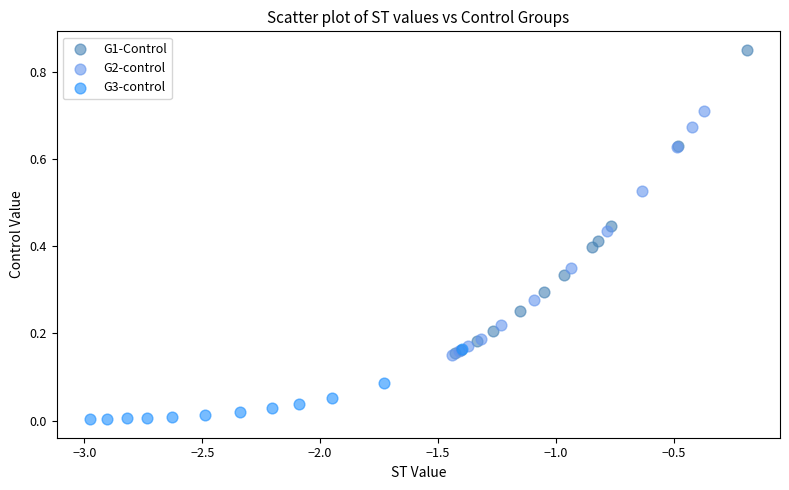

Which series reaches the maximum Y coordinate?

G1-Control